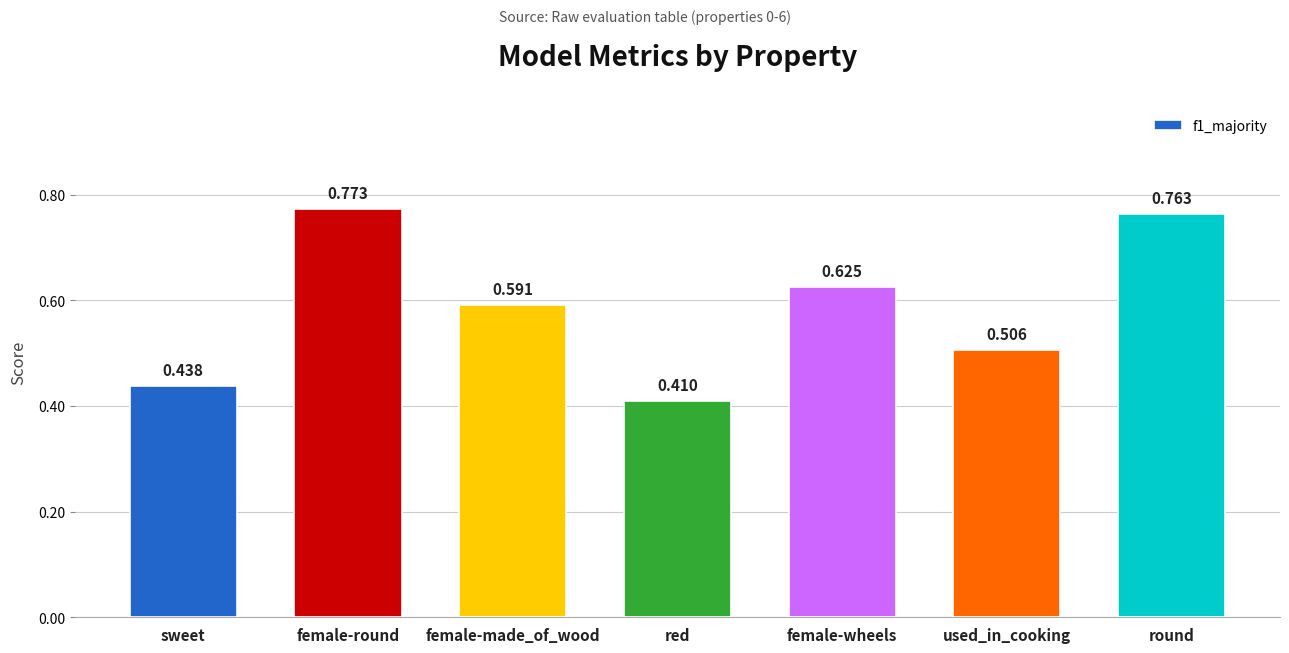

What is the label of the 6th bar from the left?

used_in_cooking